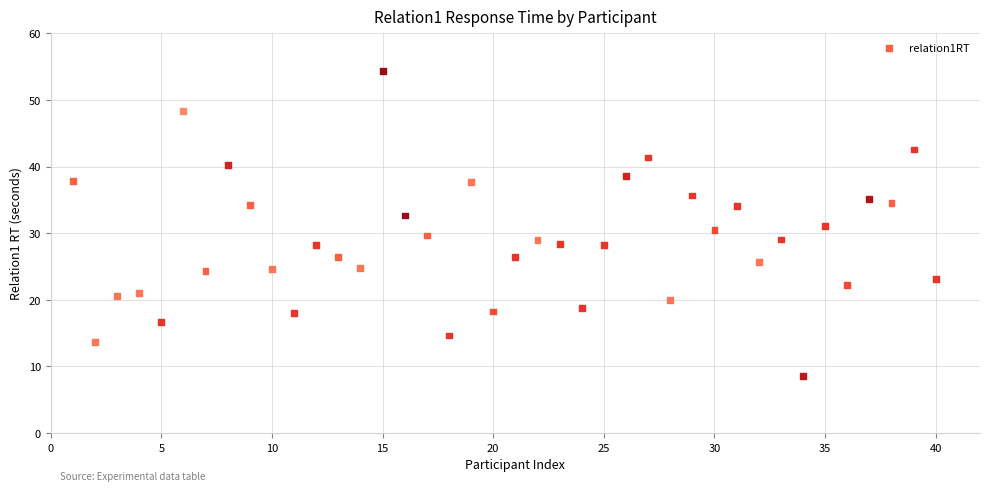

What is the range of X values (max minus min)?

39.0